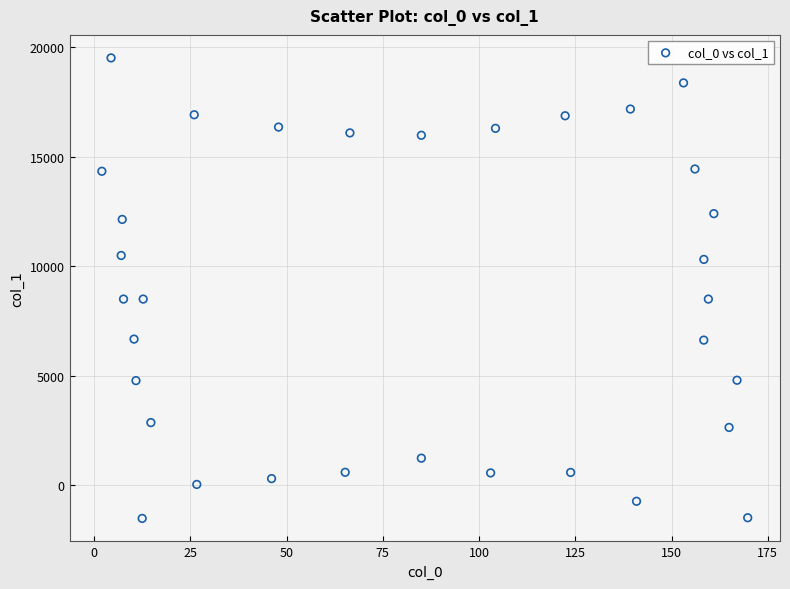

What is the range of Y values (max minus min)?

21008.8